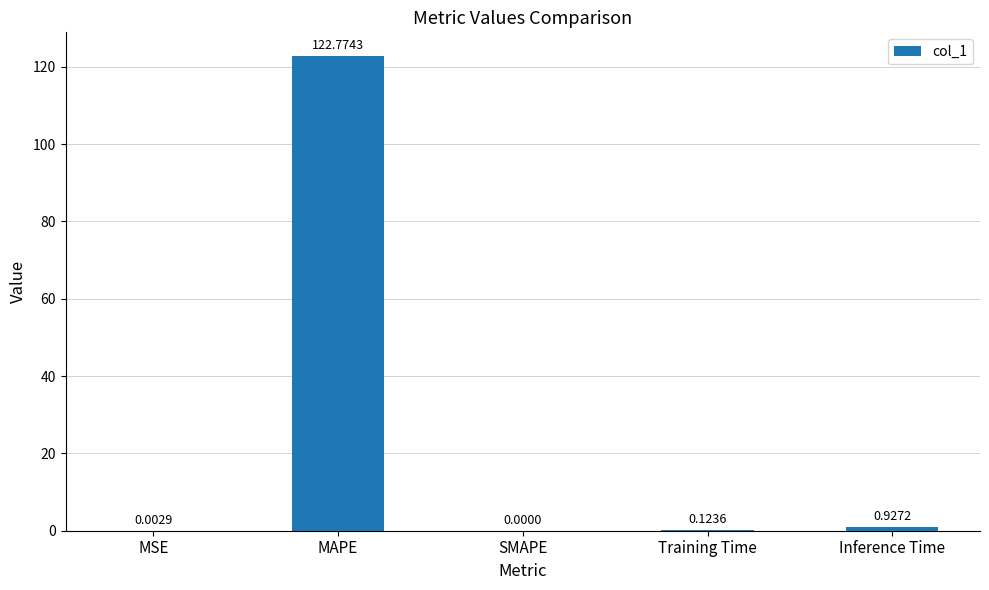

Which has a higher value, MSE or Training Time?

Training Time